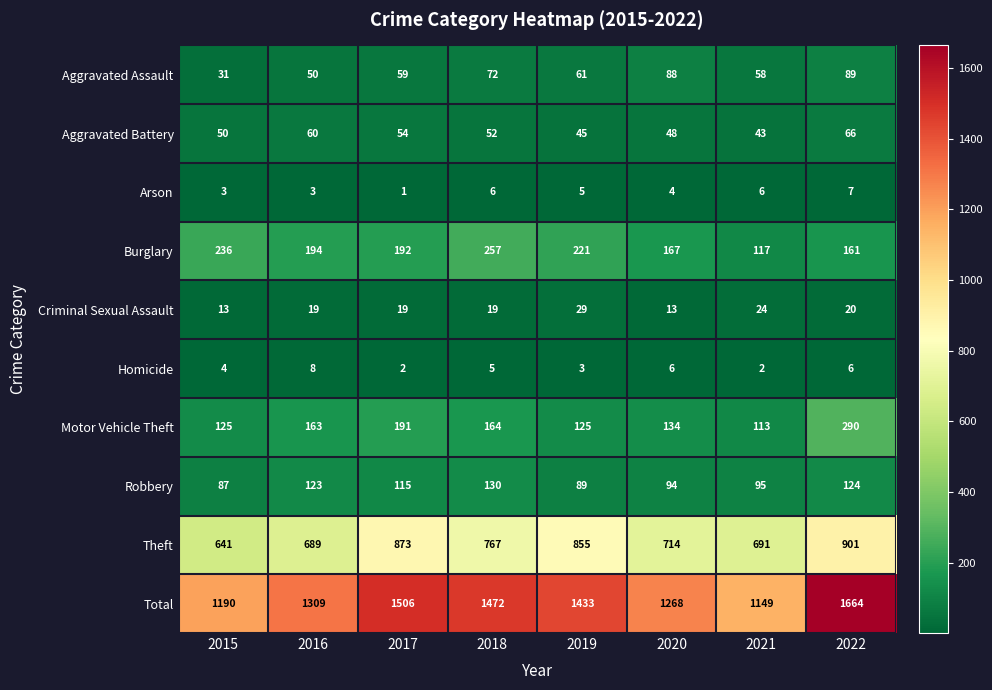

What is the average value of the Total series?

1374